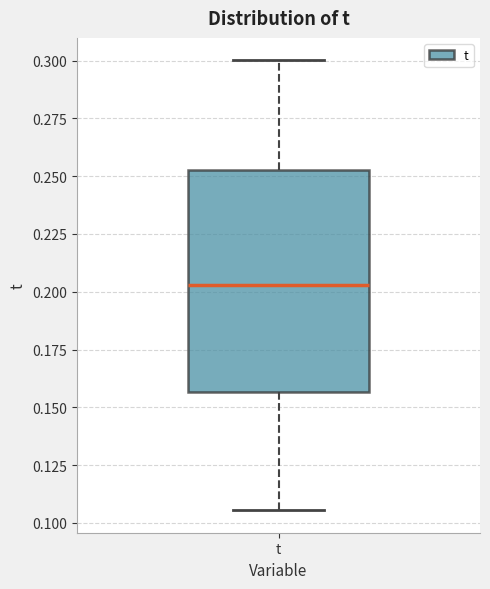

Transcribe this box plot: give where the median line is, the range the box spans, and where the two whiskers end, as read against the y-axis. The values are not printed on the chart, so give them approximately, as read against the axis.

median 0.205, box 0.155 to 0.255, whiskers 0.105 to 0.300